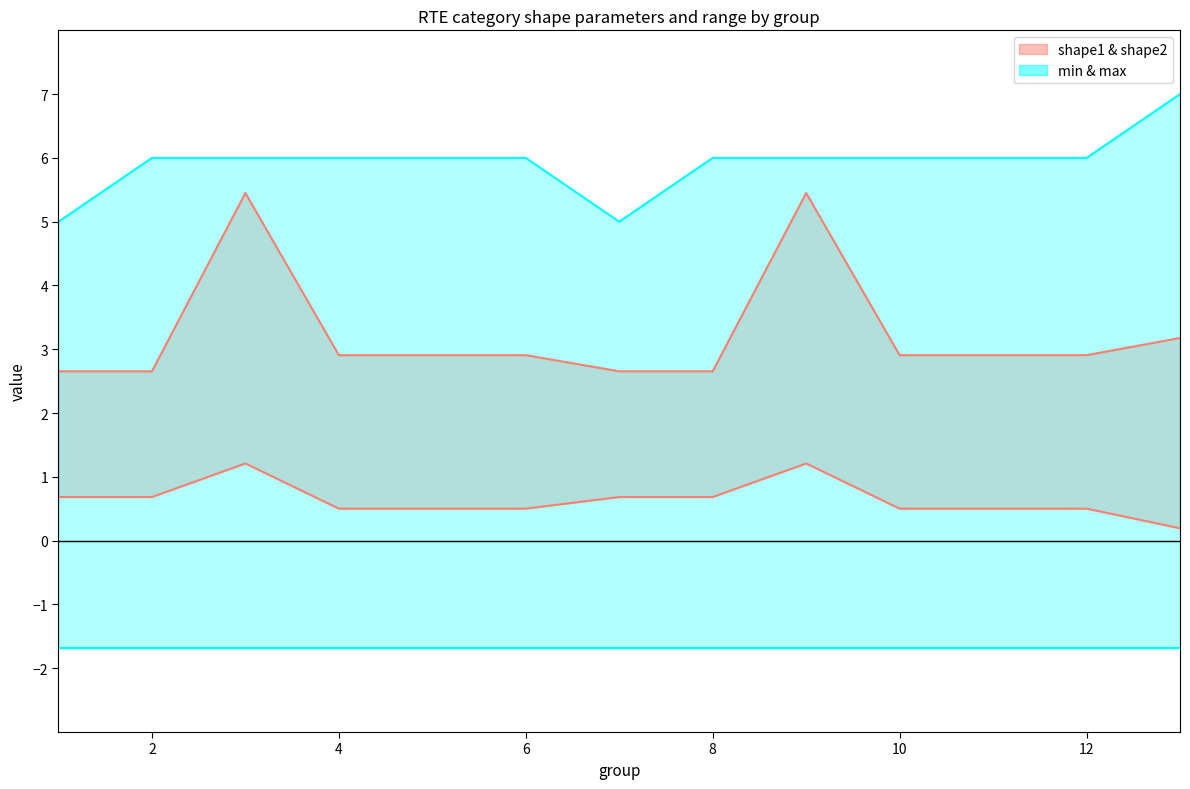

How many data points does each series have?

13